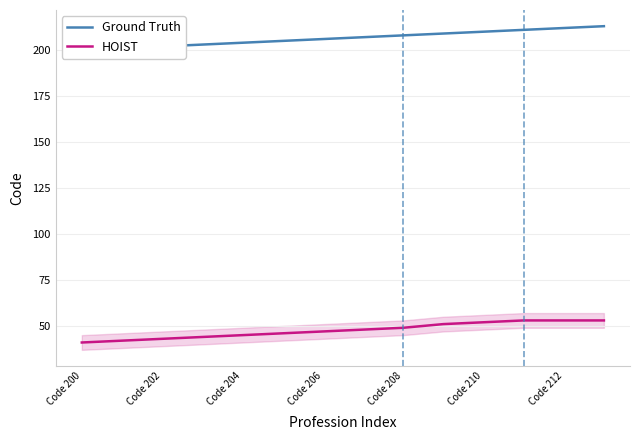

How many data points in Ground Truth are less than 207?

7